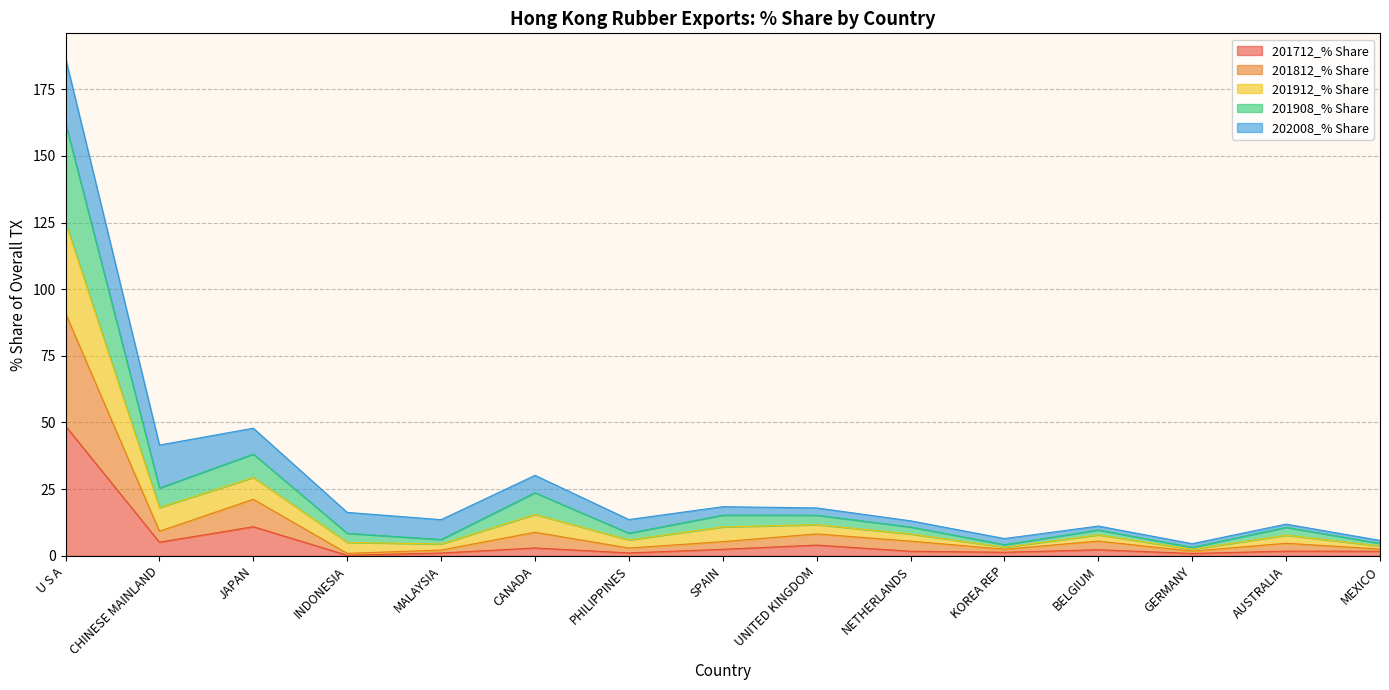

What is the total value across all series at U S A?

186.6